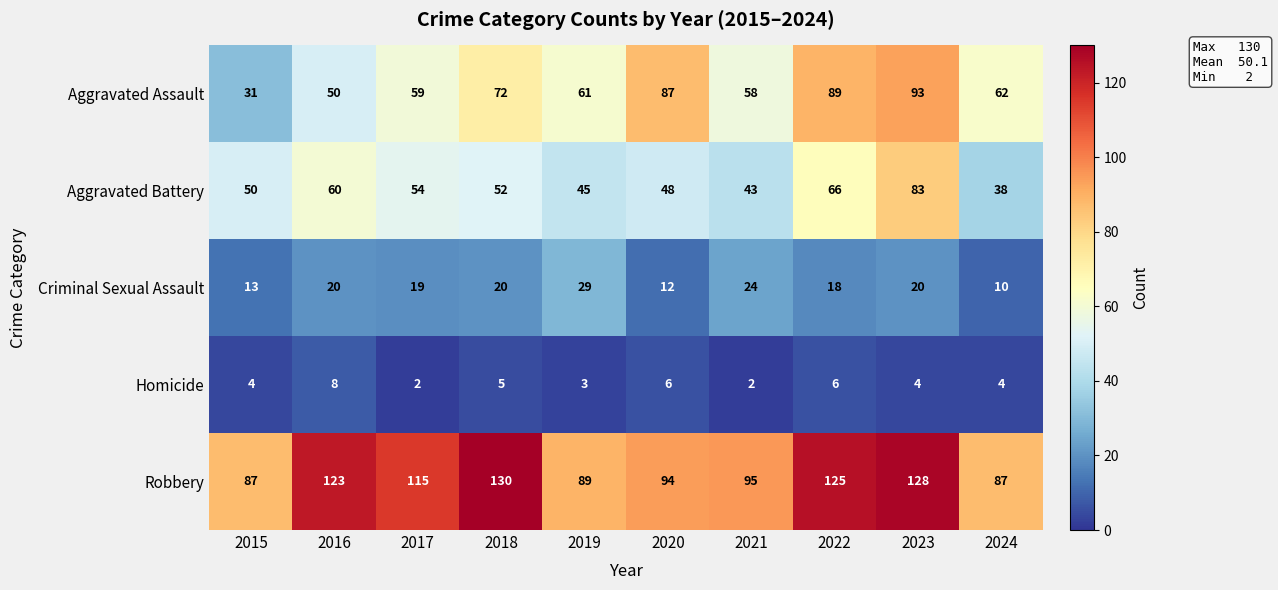

How many categories are shown in the chart?

10